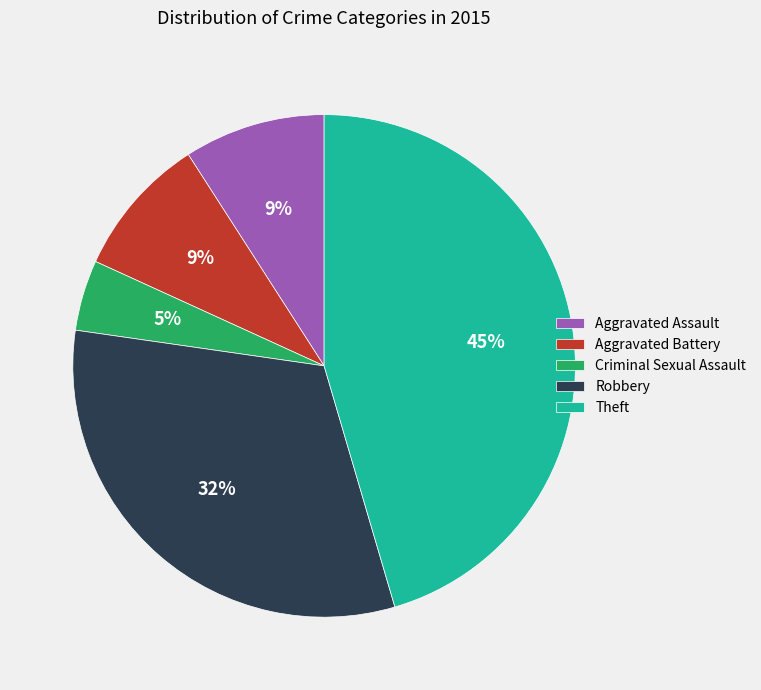

To the nearest percent, what is the difference between the Aggravated Assault and Robbery slice percentages?

23%